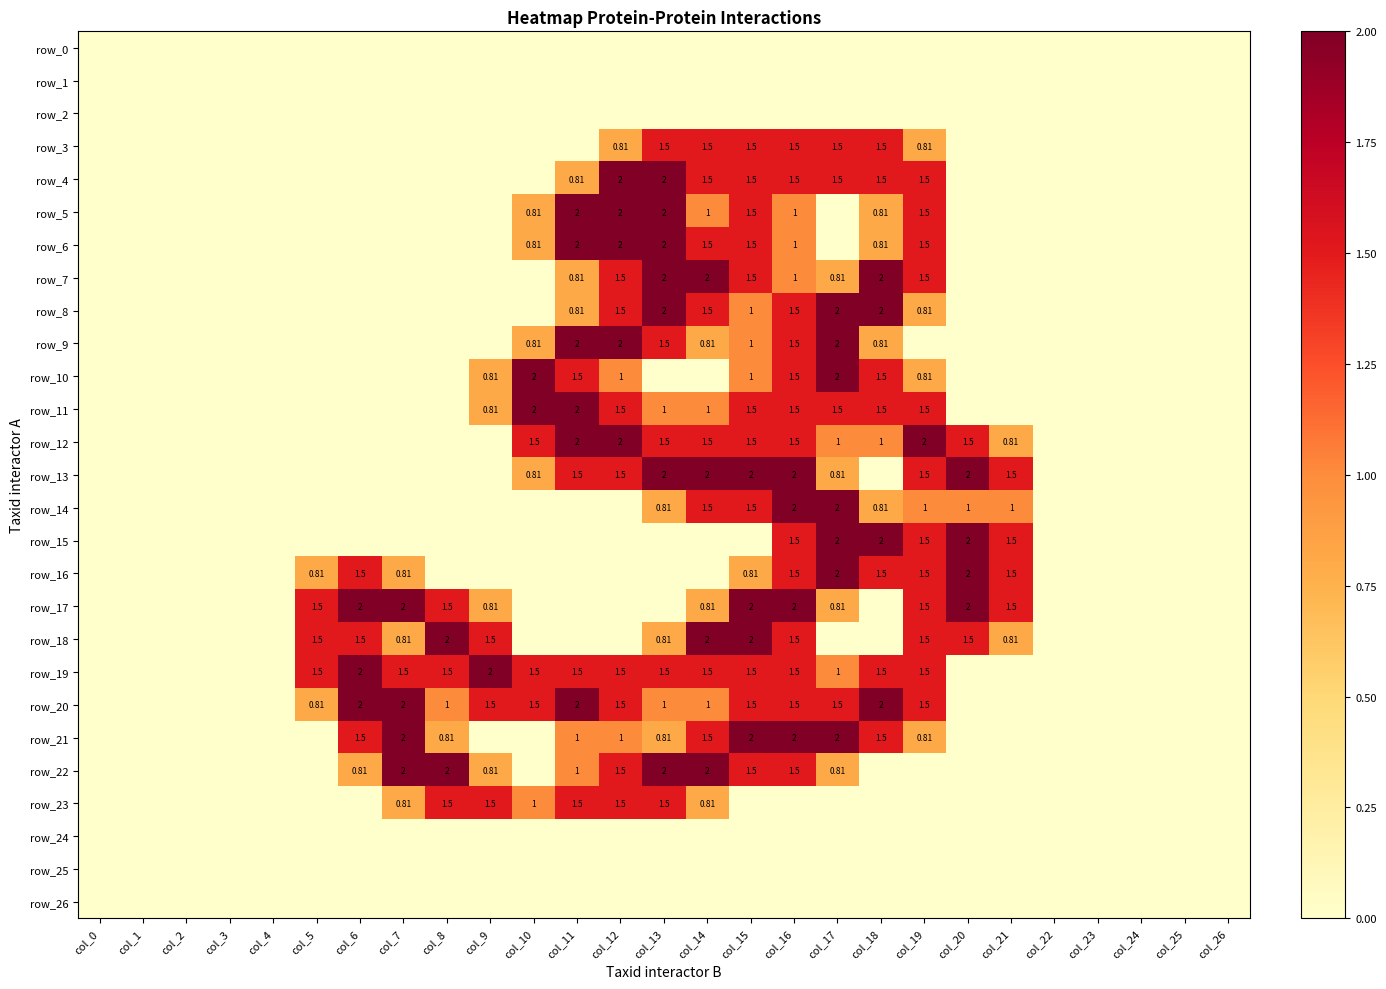

Which category has the lowest value in the row_5 series?

col_0